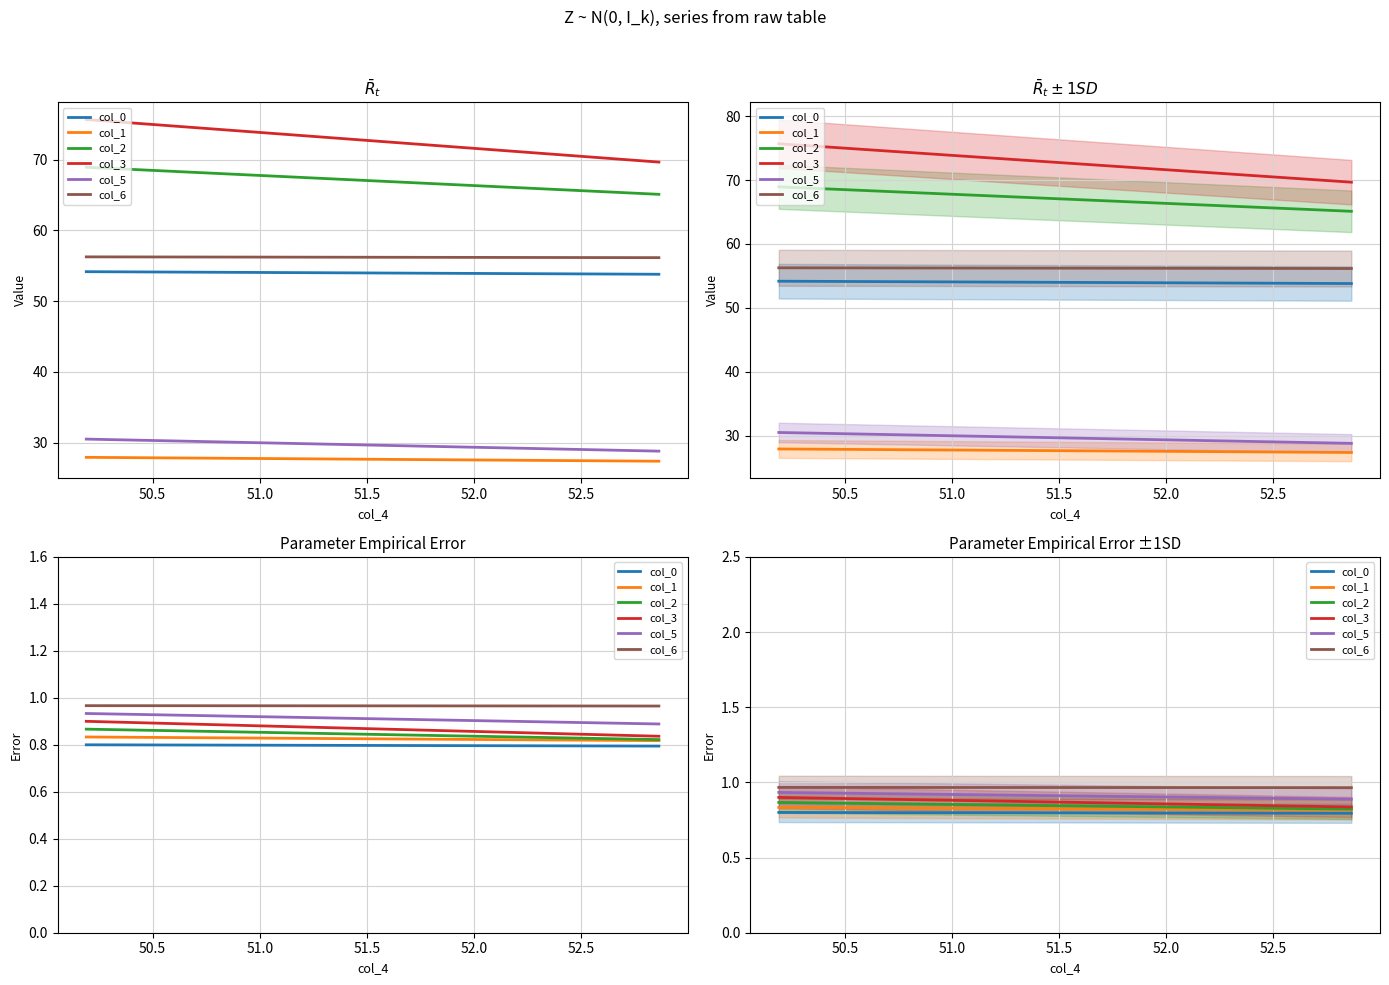

Reading left to right, extract all data points from this chart.

col_0: 0.8	0.8	0.8	0.8	0.8	0.8	0.8	0.8	0.8	0.8	0.8	0.8	0.8	0.8	0.8	0.8	0.8	0.8	0.8	0.8
col_1: 0.8	0.8	0.8	0.8	0.8	0.8	0.8	0.8	0.8	0.8	0.8	0.8	0.8	0.8	0.8	0.8	0.8	0.8	0.8	0.8
col_2: 0.9	0.9	0.9	0.9	0.9	0.9	0.9	0.9	0.8	0.8	0.8	0.8	0.8	0.8	0.8	0.8	0.8	0.8	0.8	0.8
col_3: 0.9	0.9	0.9	0.9	0.9	0.9	0.9	0.9	0.9	0.9	0.9	0.9	0.9	0.9	0.9	0.8	0.8	0.8	0.8	0.8
col_5: 0.9	0.9	0.9	0.9	0.9	0.9	0.9	0.9	0.9	0.9	0.9	0.9	0.9	0.9	0.9	0.9	0.9	0.9	0.9	0.9
col_6: 1.0	1.0	1.0	1.0	1.0	1.0	1.0	1.0	1.0	1.0	1.0	1.0	1.0	1.0	1.0	1.0	1.0	1.0	1.0	1.0